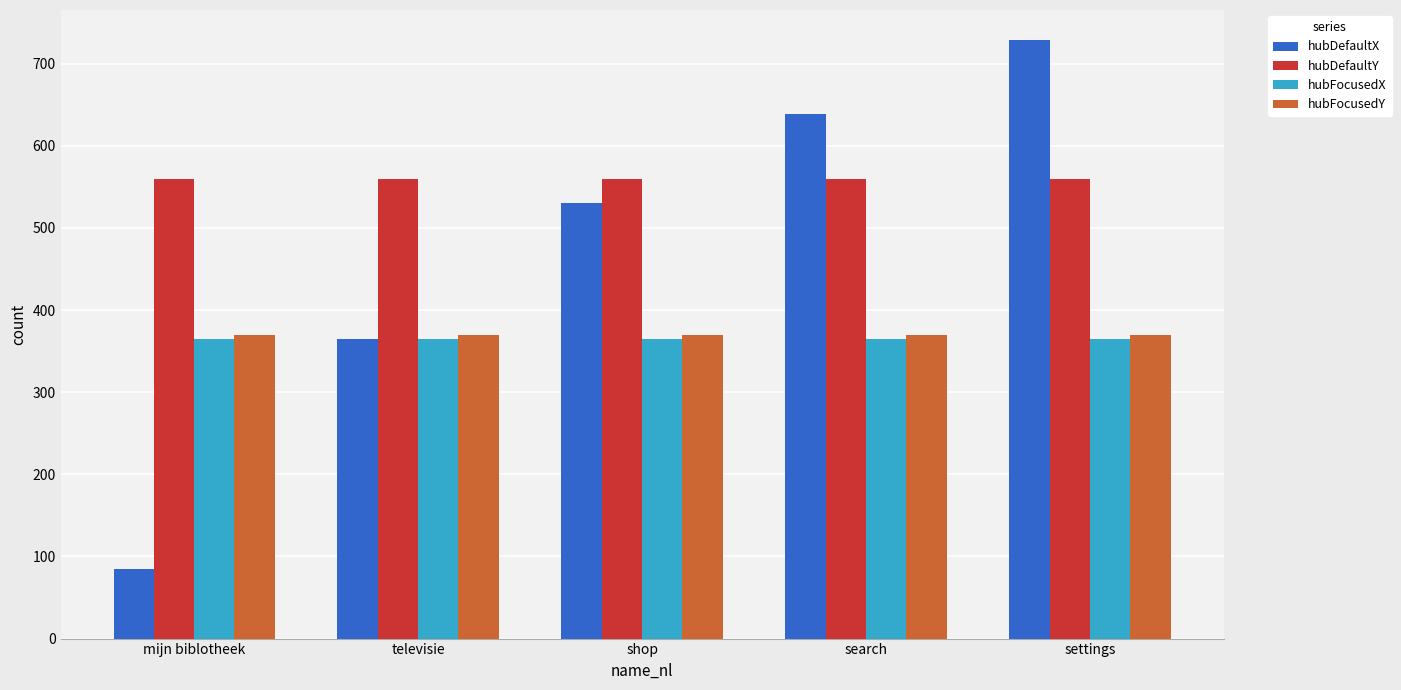

Which category has the highest value in the hubDefaultX series?

settings